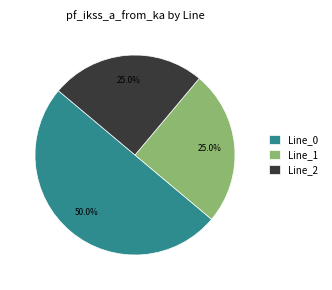

Does Line_1 account for over 50% of the chart?

No